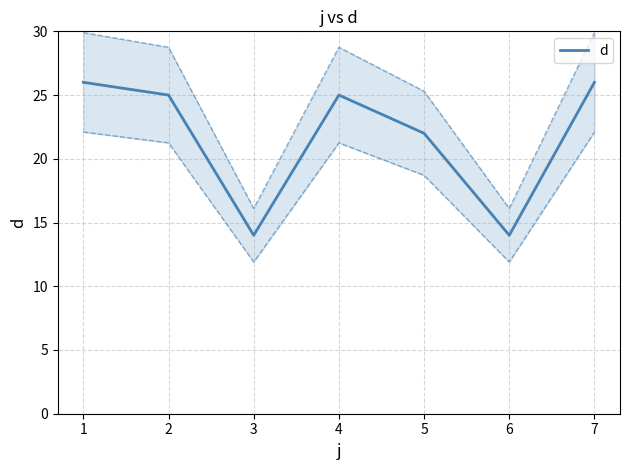

True or false: there are more than 1 points higher than both neighbors.

False